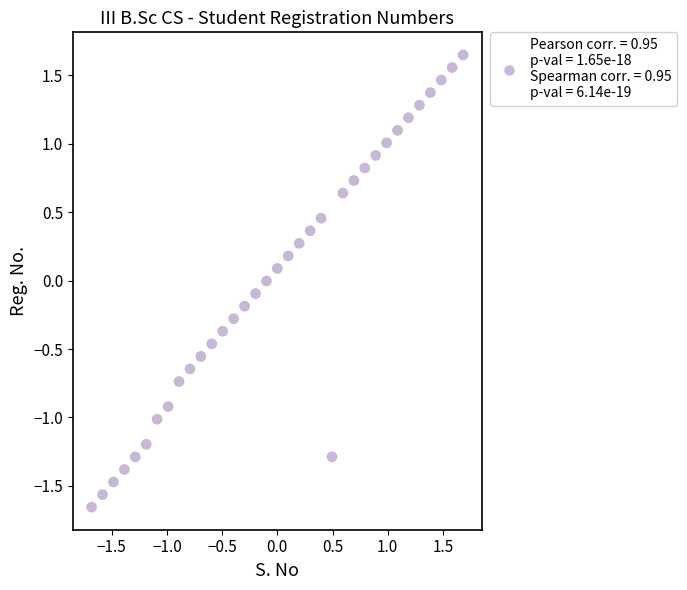

What is the range of Y values (max minus min)?

3.3